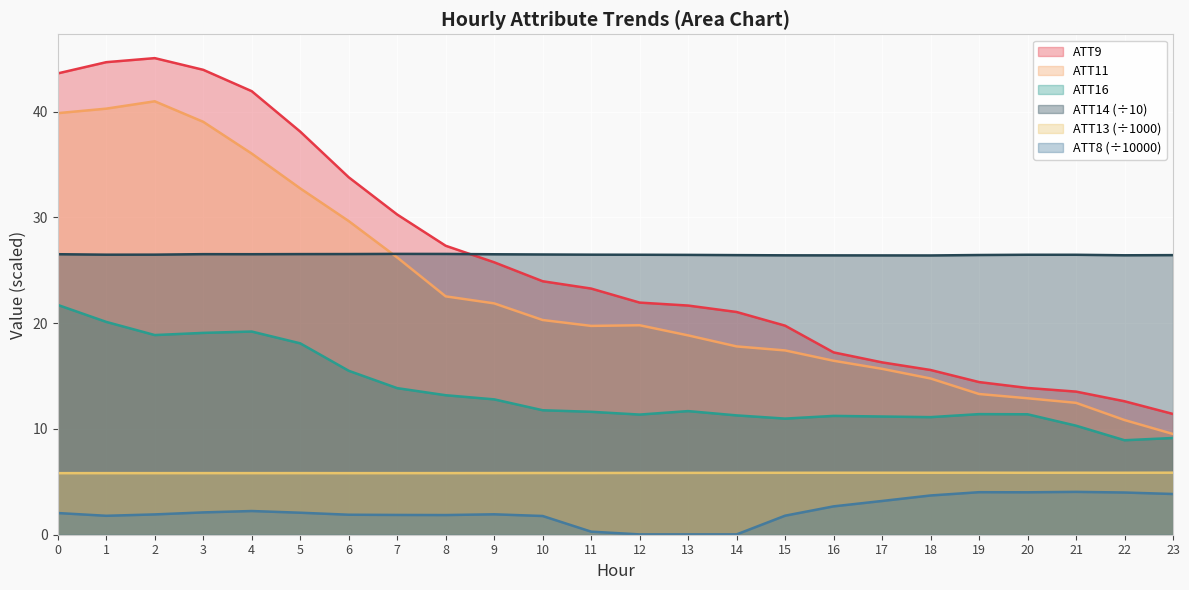

The value of ATT13 at 14 is 5.8. True or false?

True